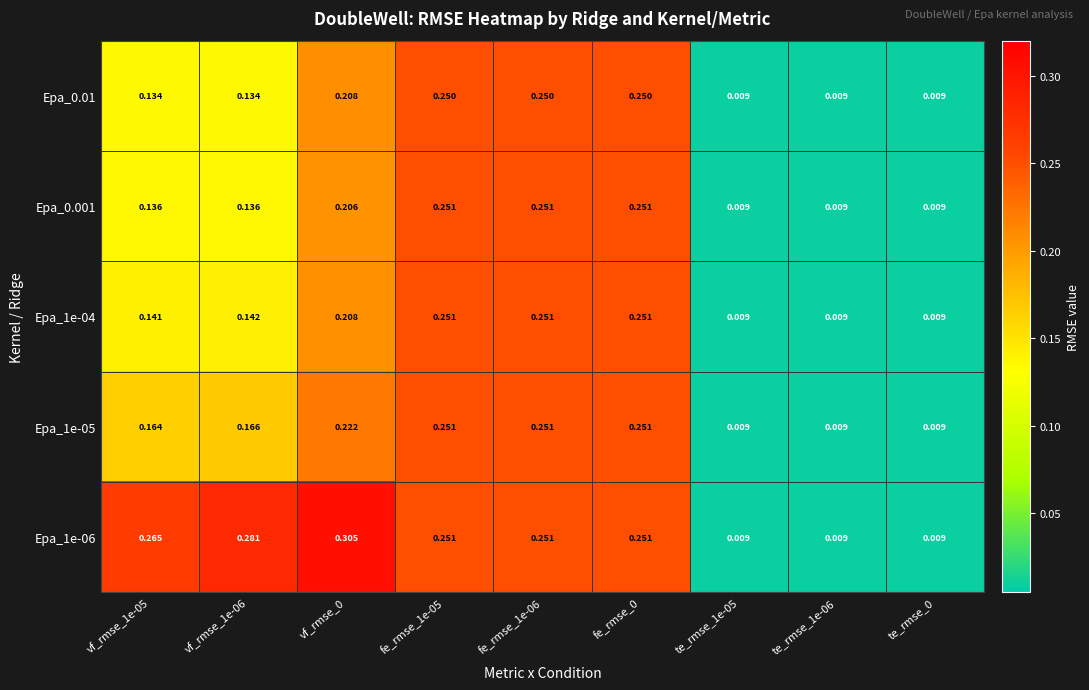

What is the total value across all series at vf_rmse_1e-06?

0.9